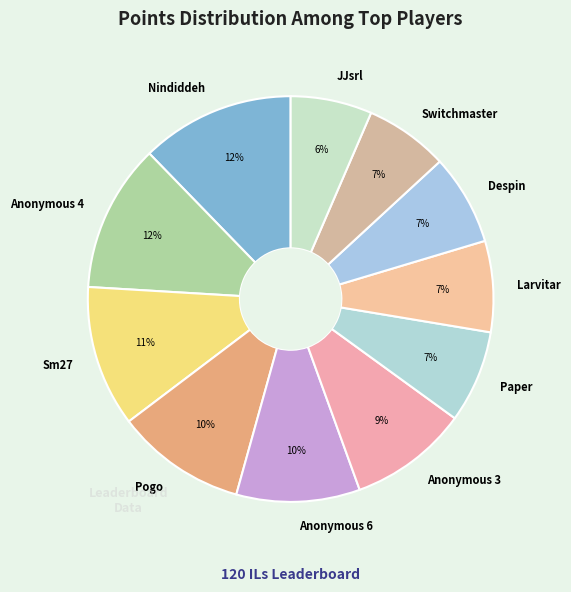

Is it true that Sm27 is 11% of the pie?

True